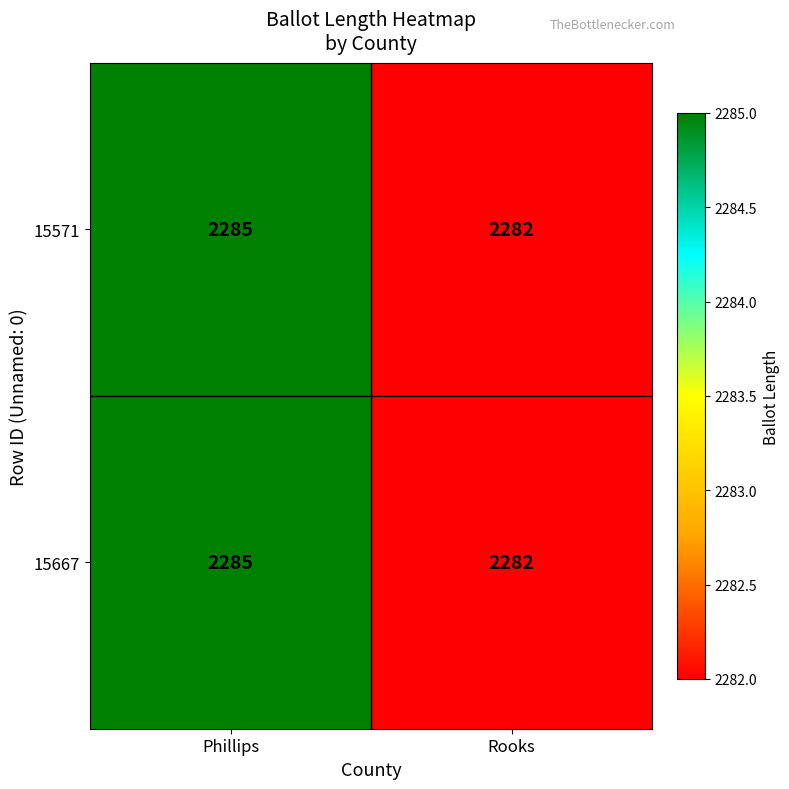

What is the difference between the 15667 values at Phillips and Rooks?

3